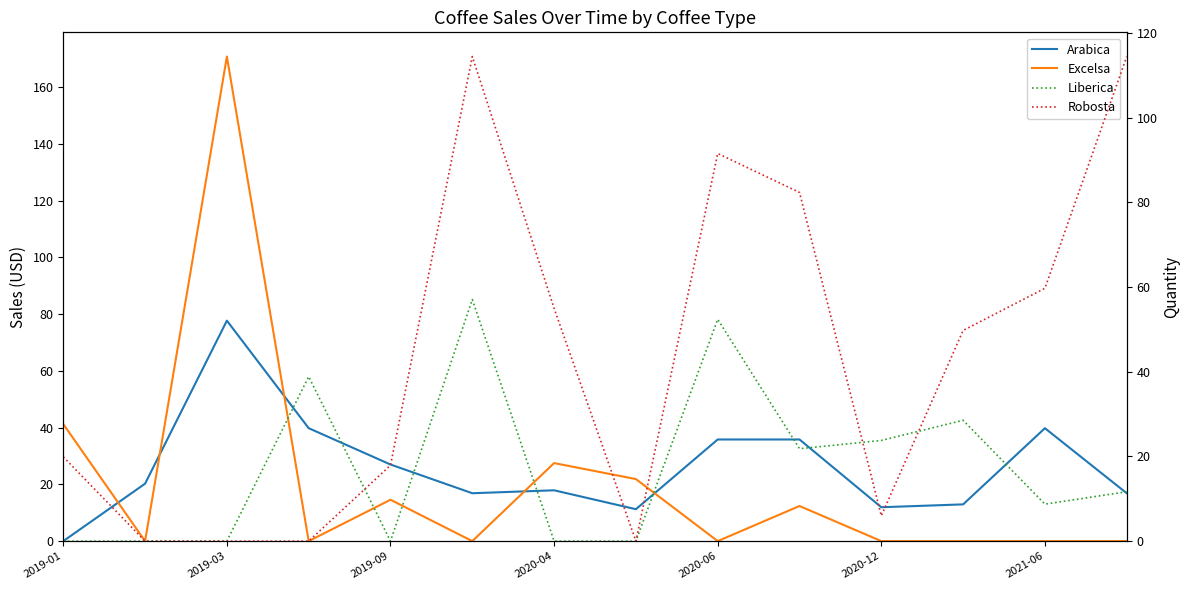

Which series changed the most between 9 and 12?

Robosta